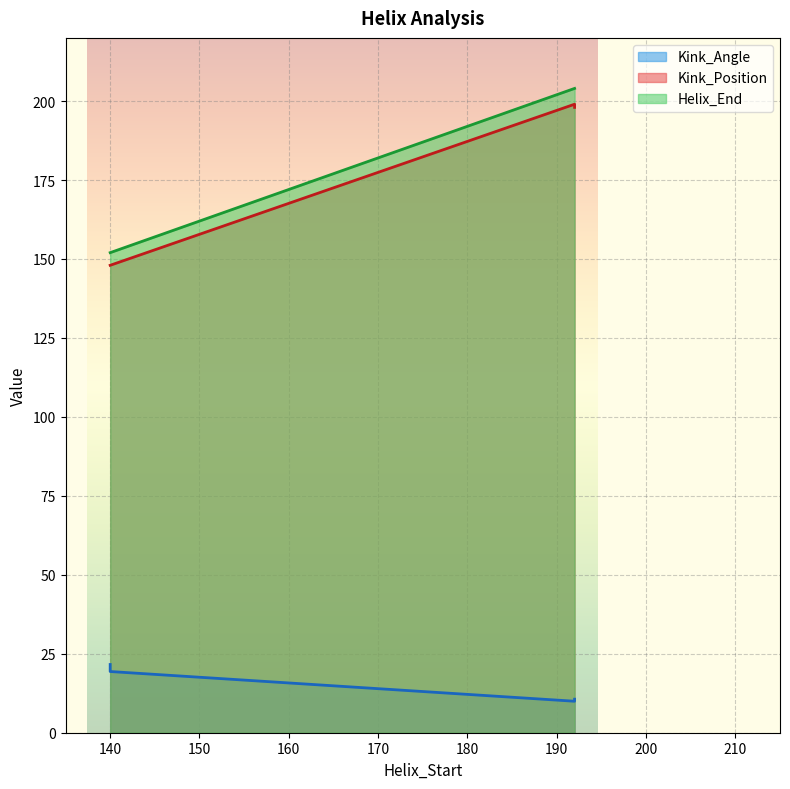

Reading left to right, what are all the values shown in this chart?

Kink_Angle: 21.6	10.0	19.4	10.6
Kink_Position: 148.0	199.0	148.0	198.0
Helix_End: 152.0	204.0	152.0	204.0